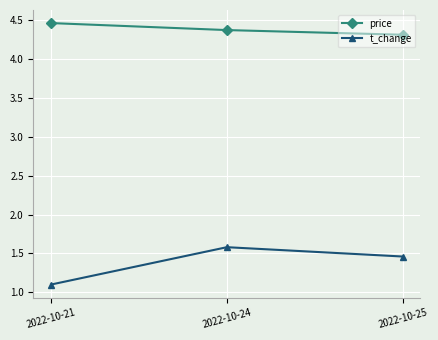

Count the t_change values in the range 1 to 2.

3